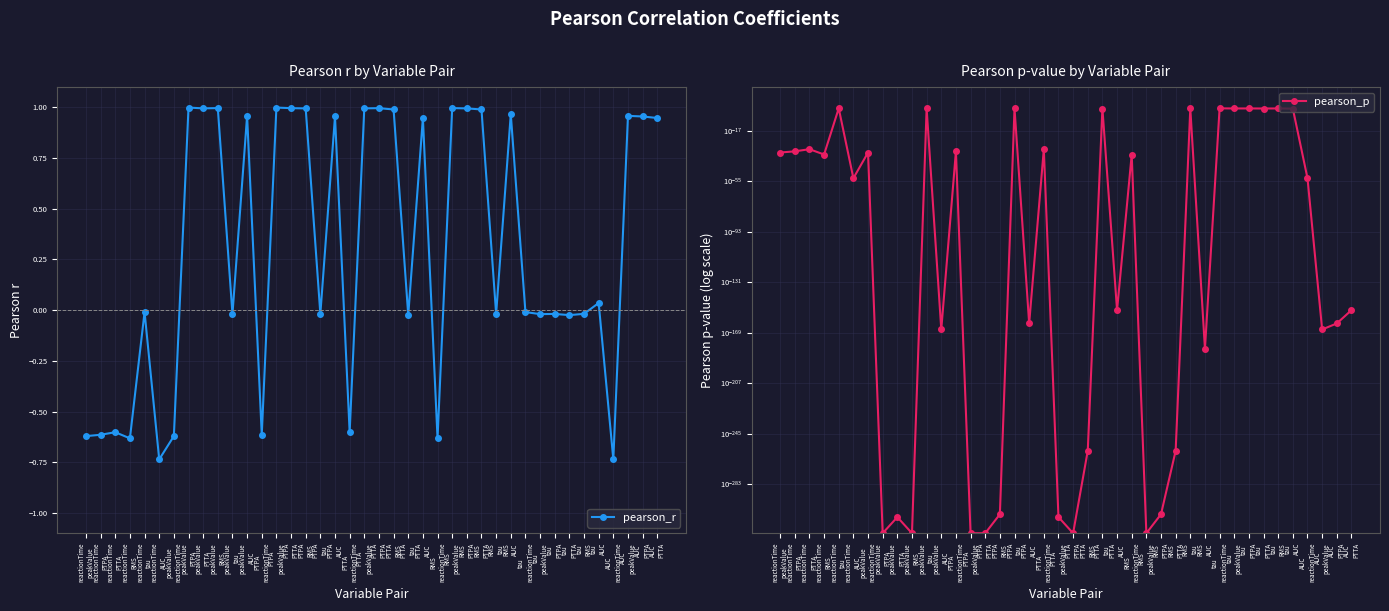

What is the greatest value displayed?

1.0